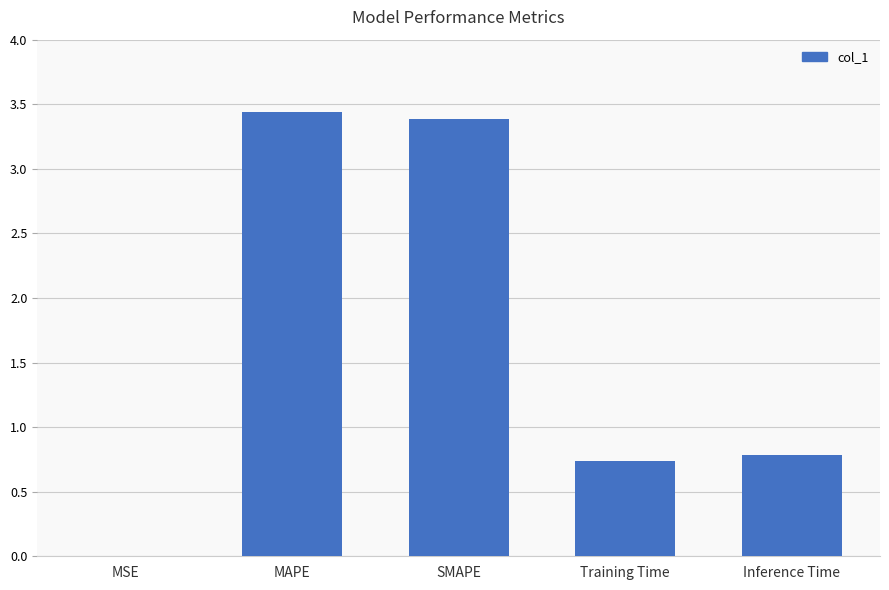

What is the sum of all values?

8.3